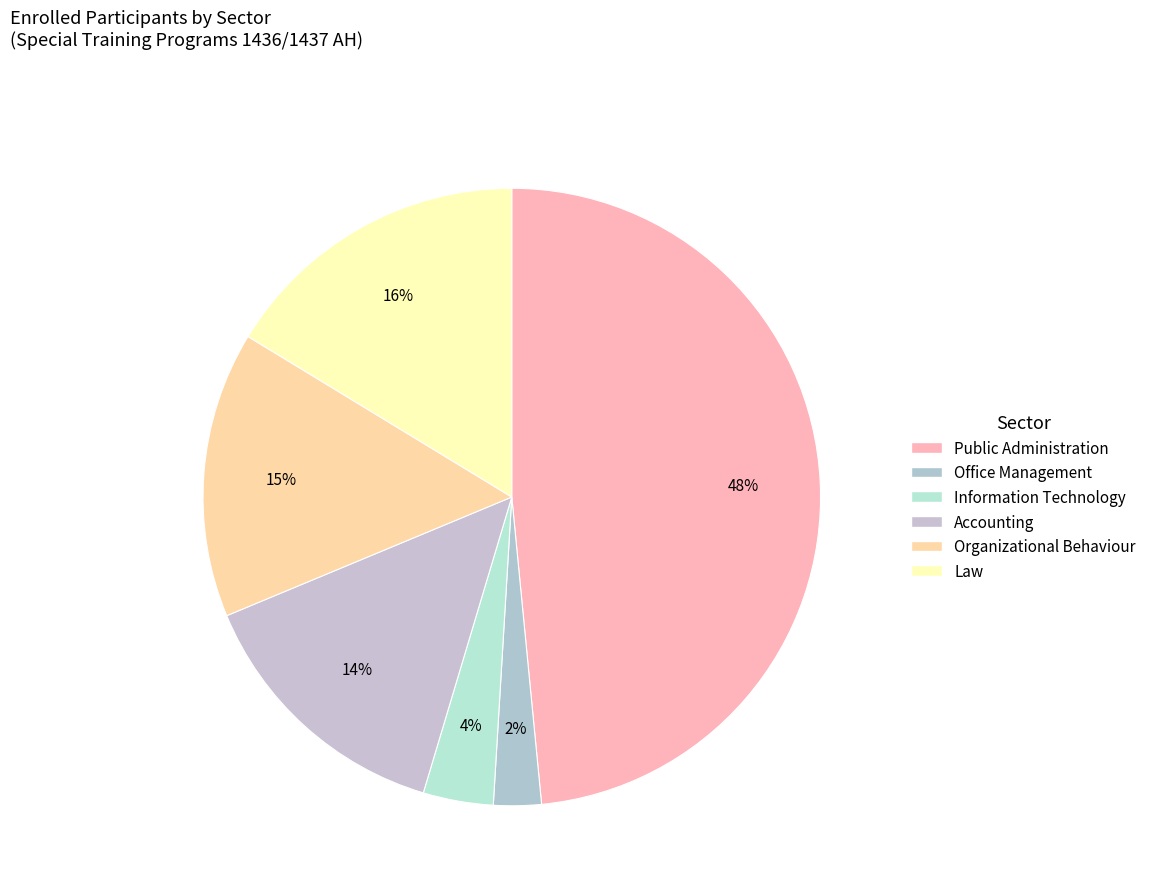

How many segments does this pie chart have?

6